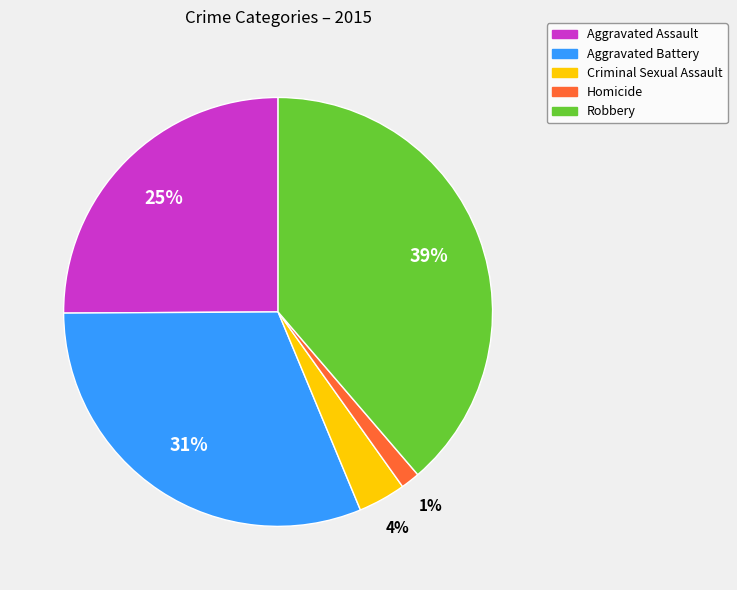

To the nearest percent, what is the difference between the Aggravated Battery and Homicide slice percentages?

30%